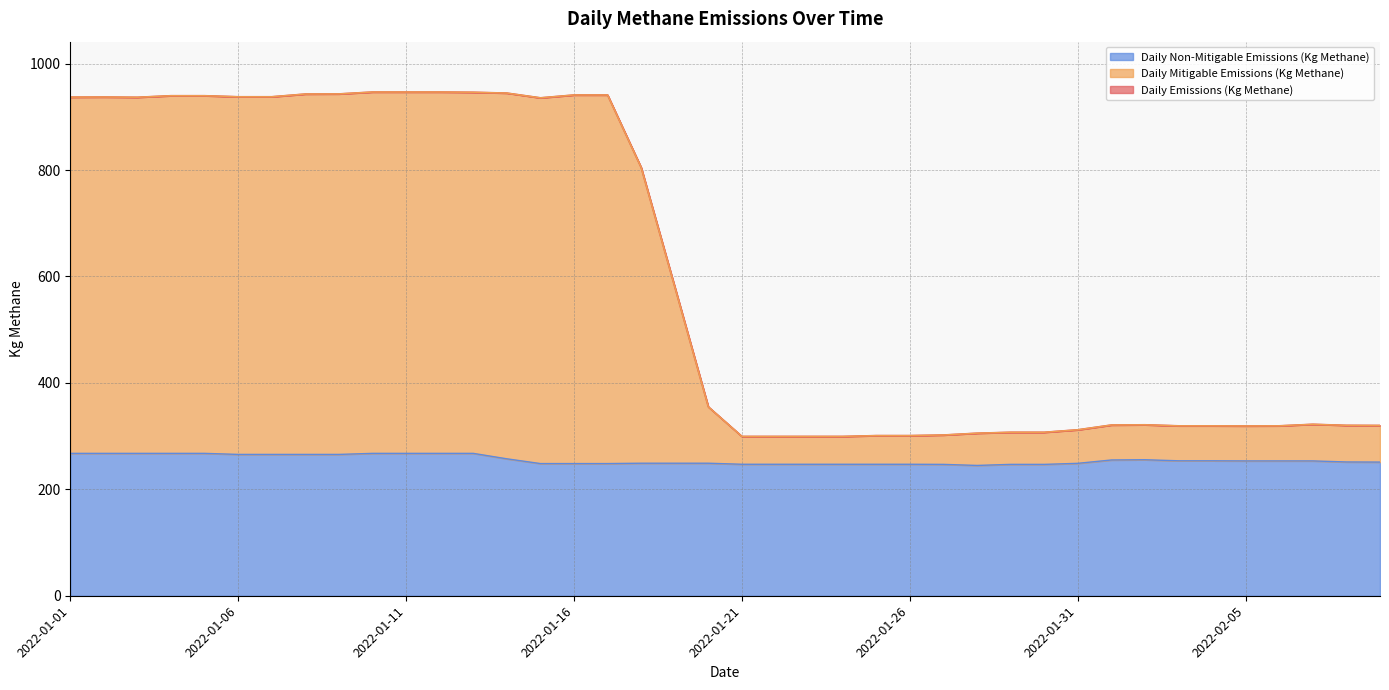

What is the value of the Daily Non-Mitigable Emissions (Kg Methane) point at the 14th from the left?

257.3